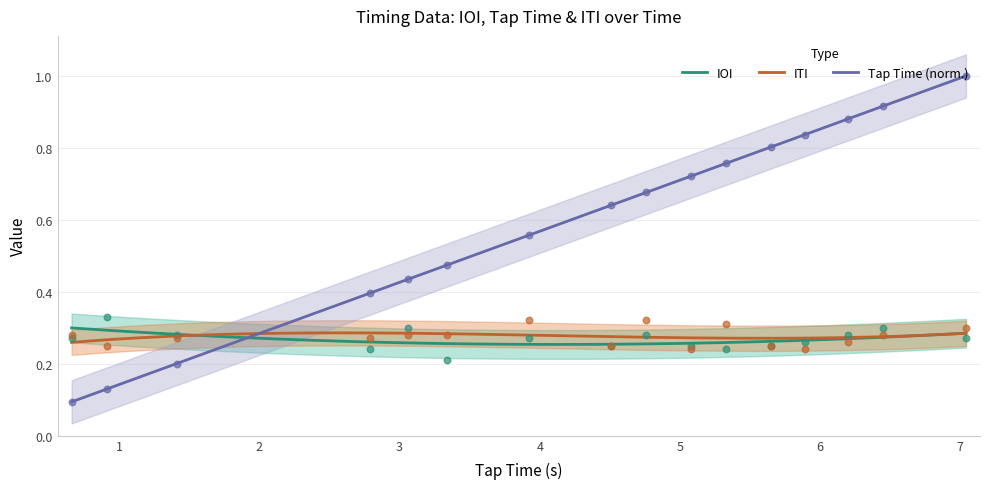

Which series reaches the maximum Y coordinate?

Tap_Time